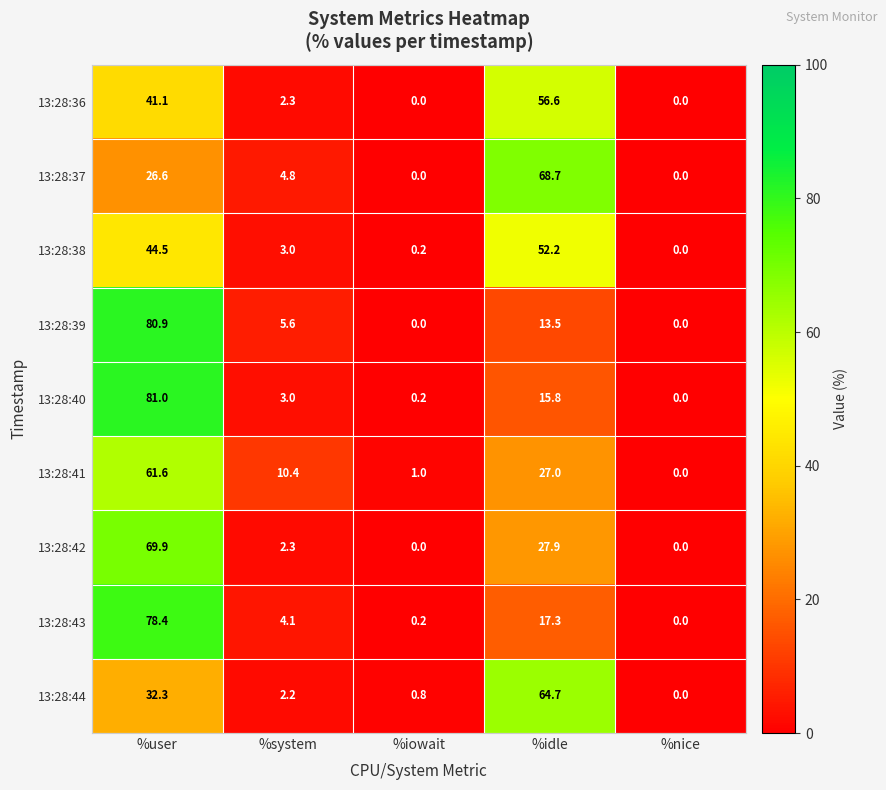

Between %iowait and %idle, which series saw the biggest shift?

13:28:37